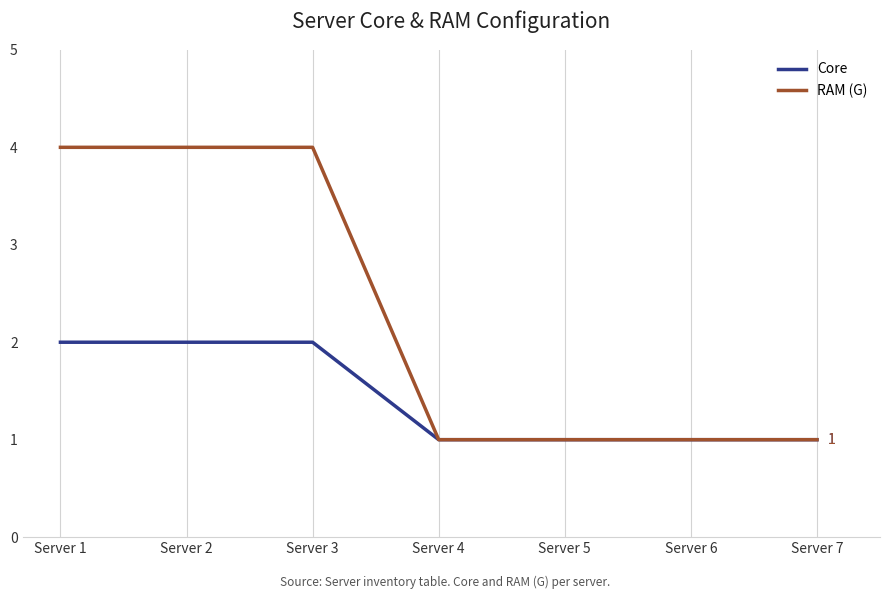

The value of RAM (G) at Server 6 is 1. True or false?

True